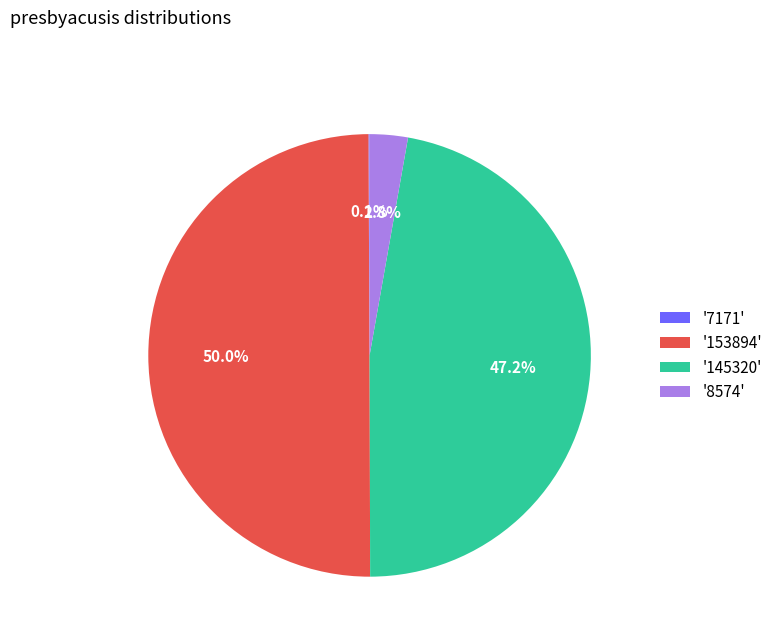

Does '145320' account for over 50% of the chart?

No